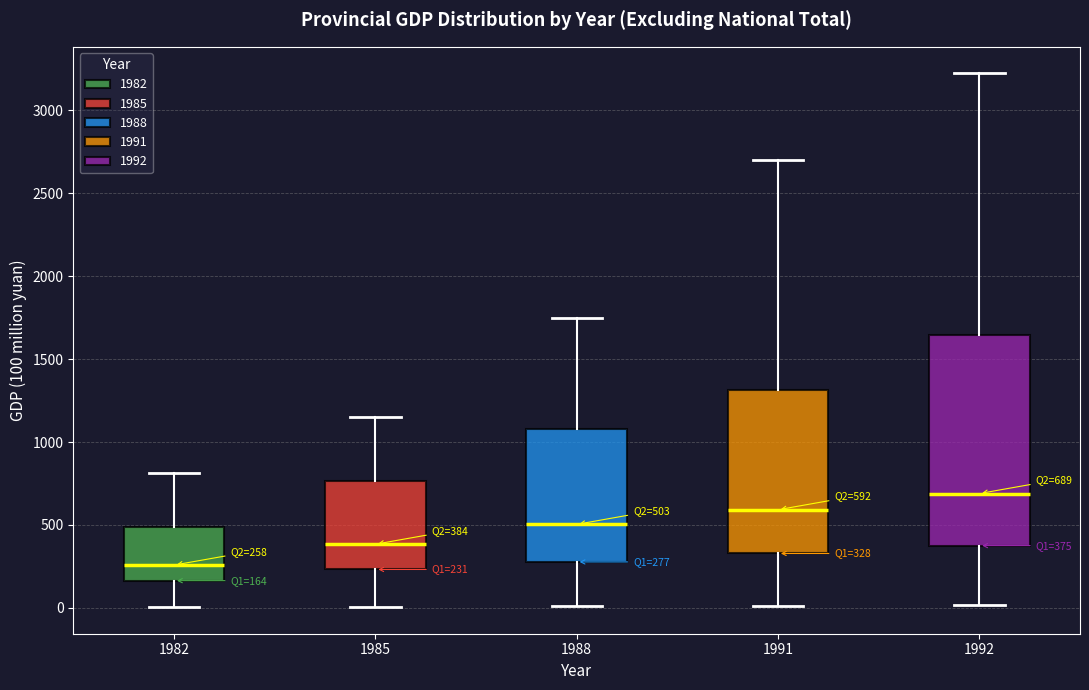

Which box's median line is the highest?

1992